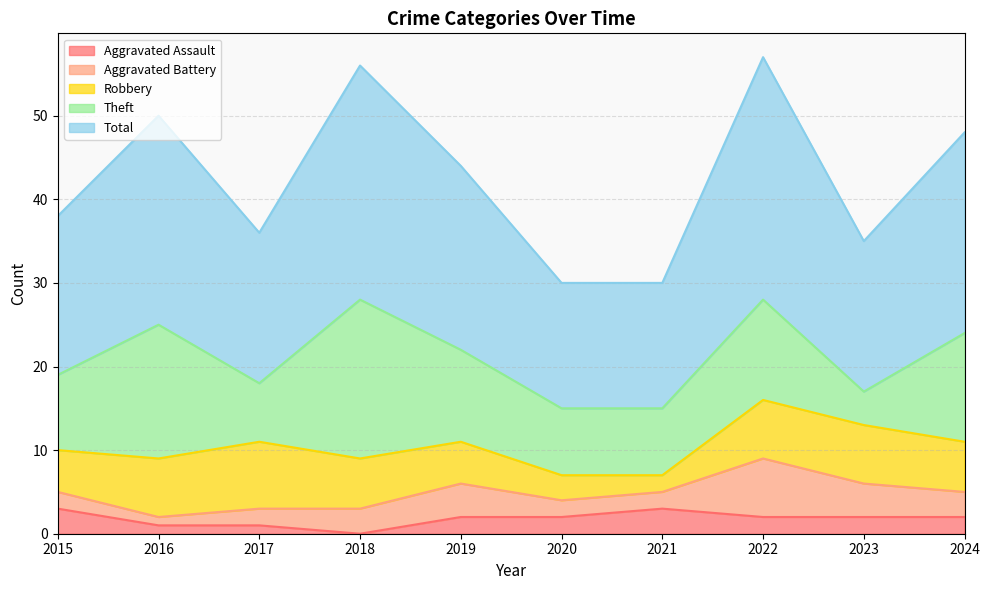

Is it true that Total equals 29 at 2022?

True